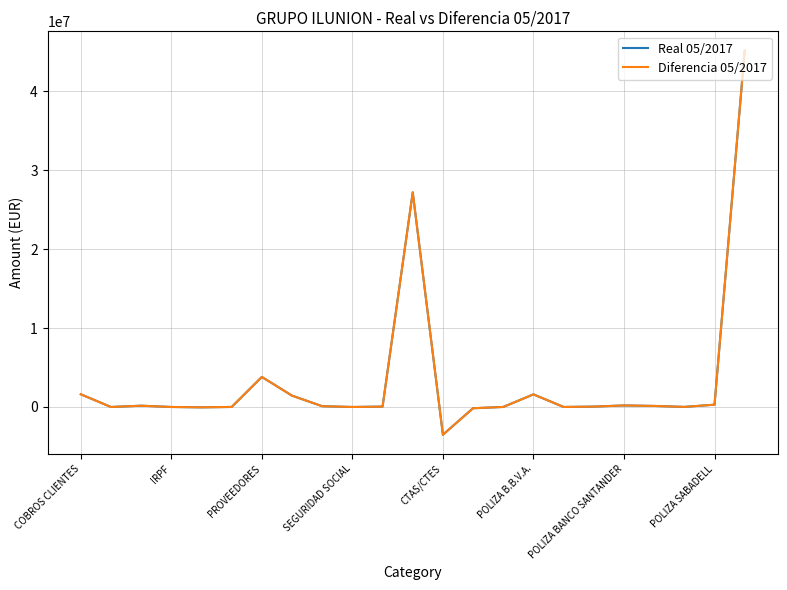

True or false: Real 05/2017 and Diferencia 05/2017 intersect in this chart.

False